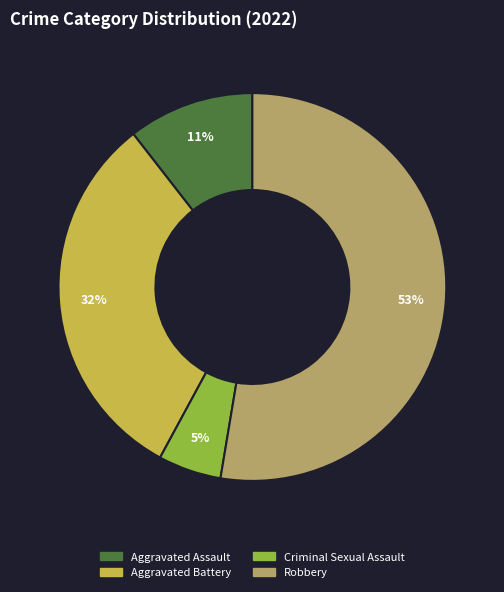

Which has a higher value, Robbery or Criminal Sexual Assault?

Robbery